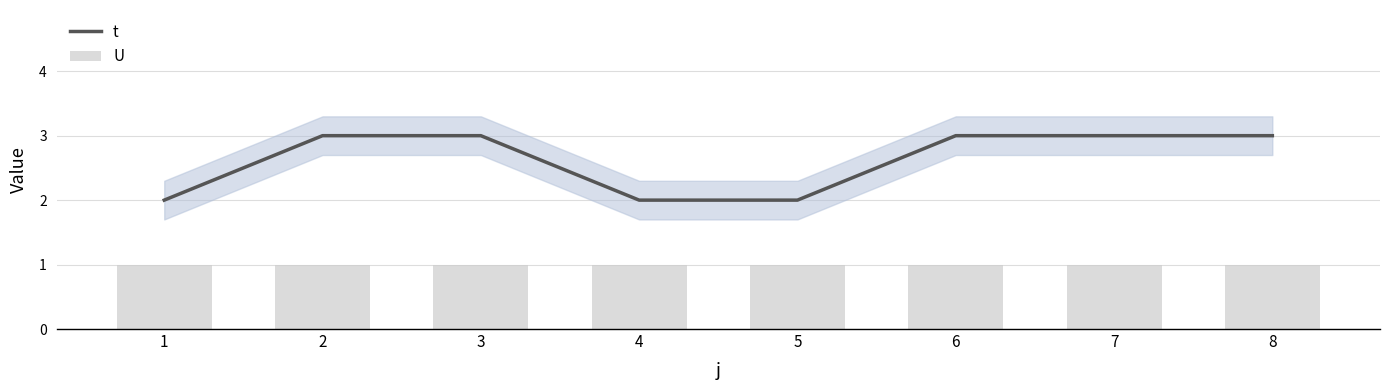

What is the maximum value for t?

3